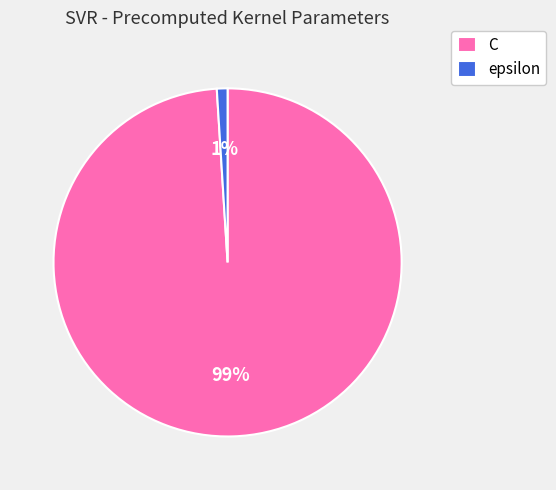

To the nearest percent, what is the difference between the epsilon and C slice percentages?

98%